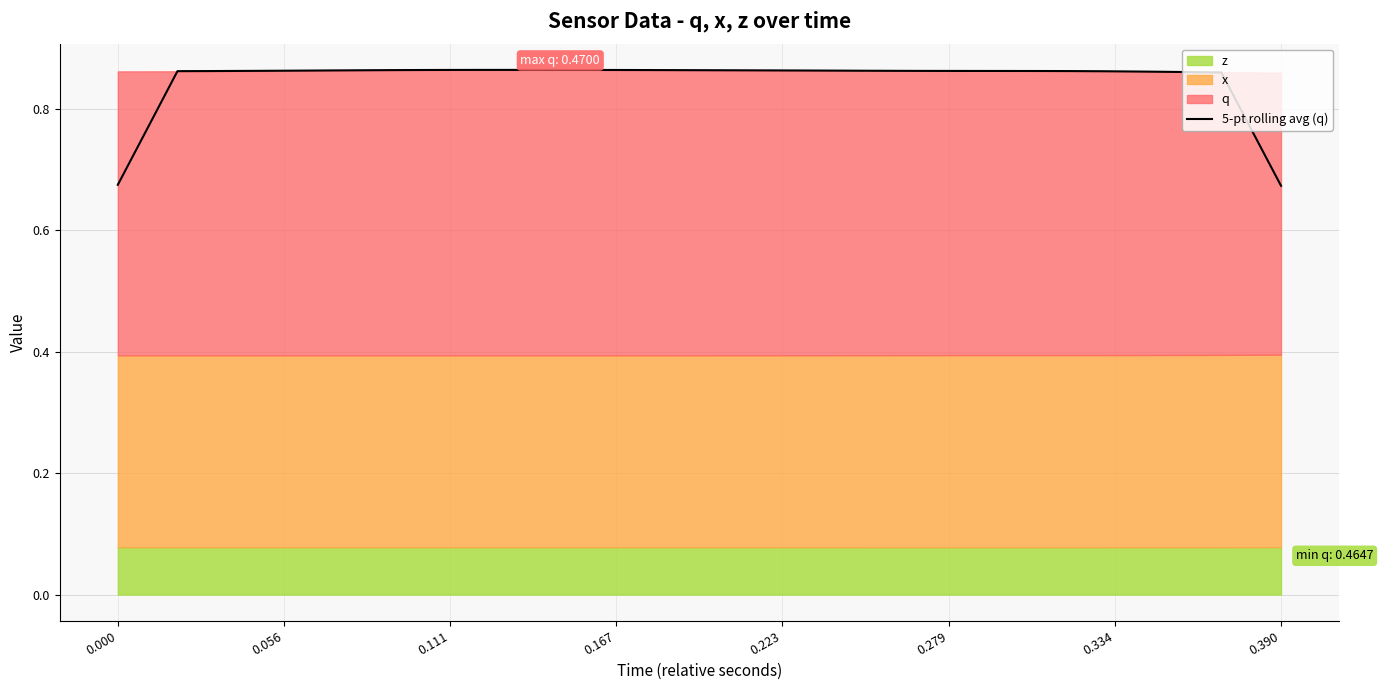

What is the maximum value shown in the chart?

0.9